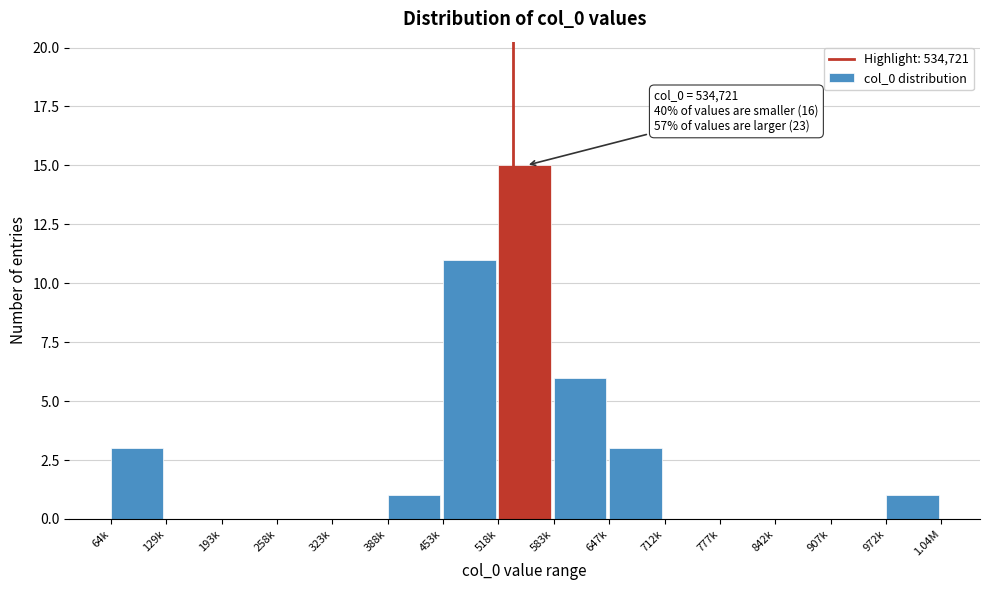

Reading right to left, what are all the values shown in this chart?

972k=1	907k=0	842k=0	777k=0	712k=0	647k=3	583k=6	518k=15	453k=11	388k=1	323k=0	258k=0	193k=0	129k=0	64k=3